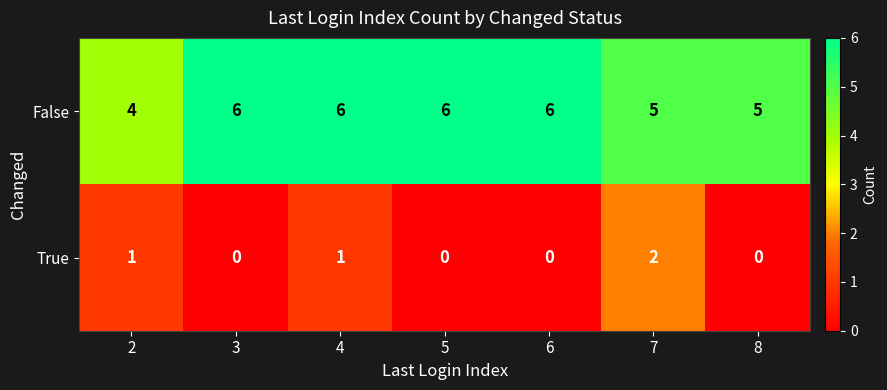

Between 6 and 8, which series saw the biggest shift?

False